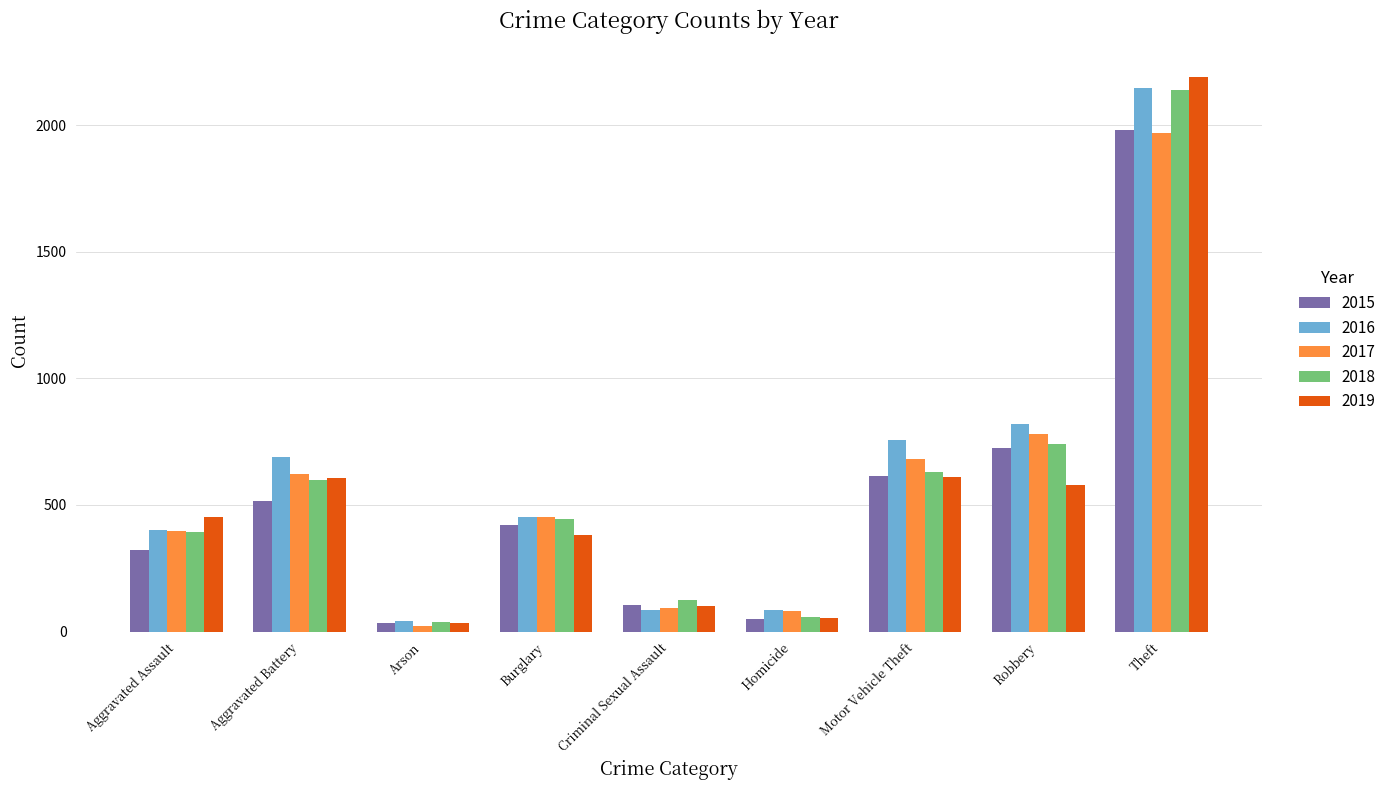

How many bars are there in each group?

5